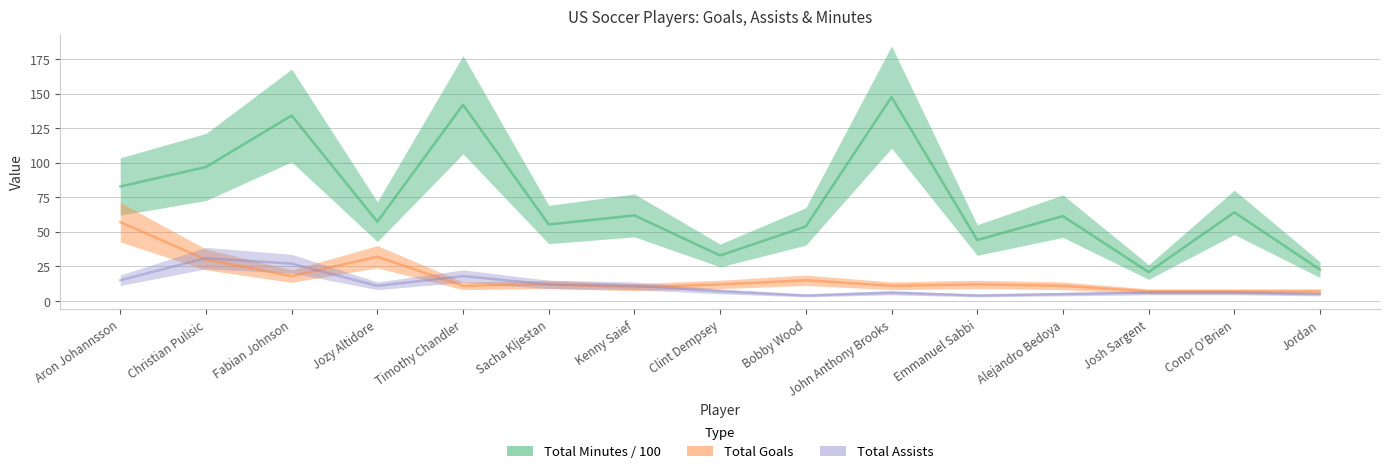

True or false: Total Minutes / 100 and Total Goals intersect in this chart.

False